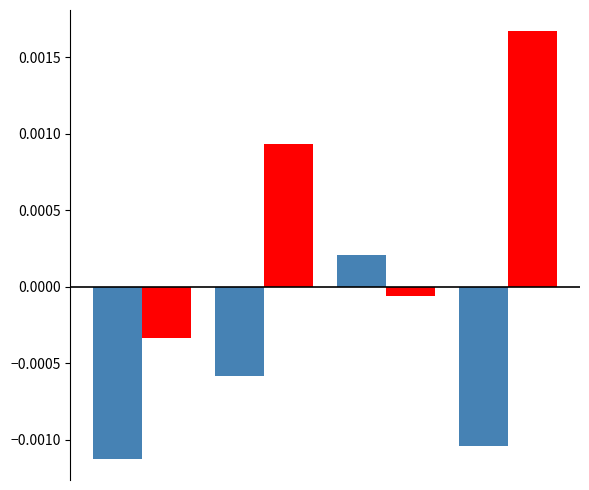

How many bars are there in each group?

2